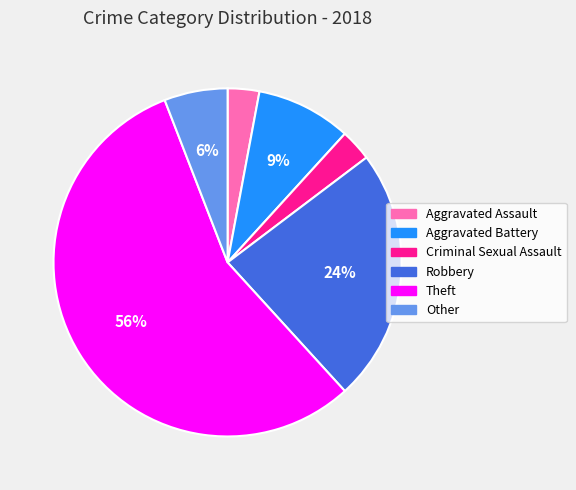

Does Other account for over 50% of the chart?

No